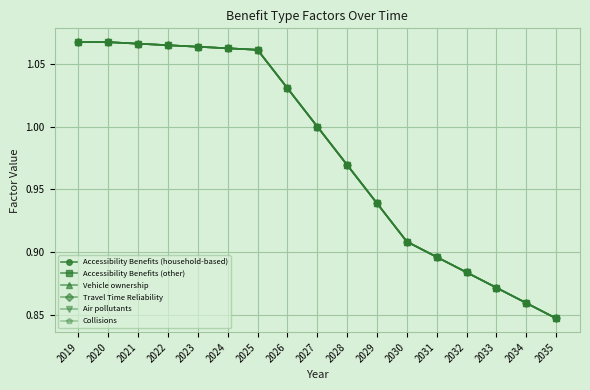

True or false: Vehicle ownership and Air pollutants intersect in this chart.

False